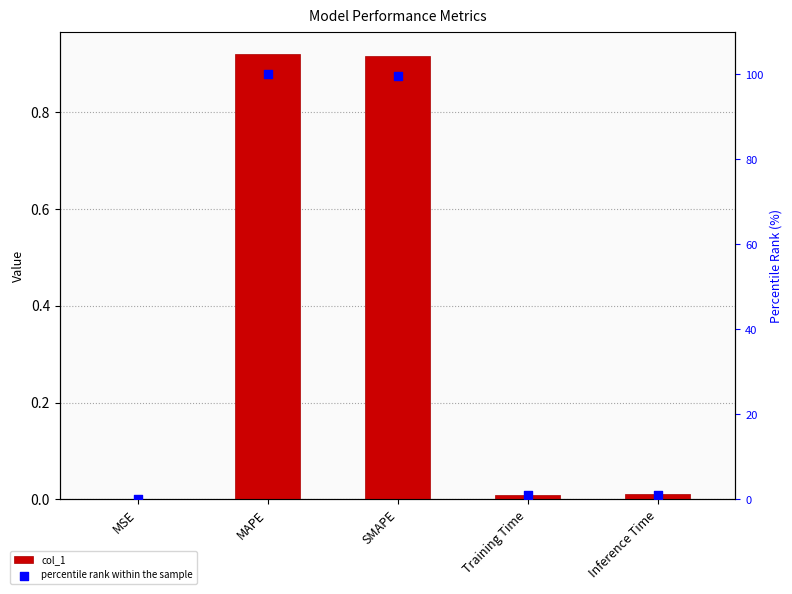

What are all the series names shown in the legend?

col_1, percentile rank within the sample